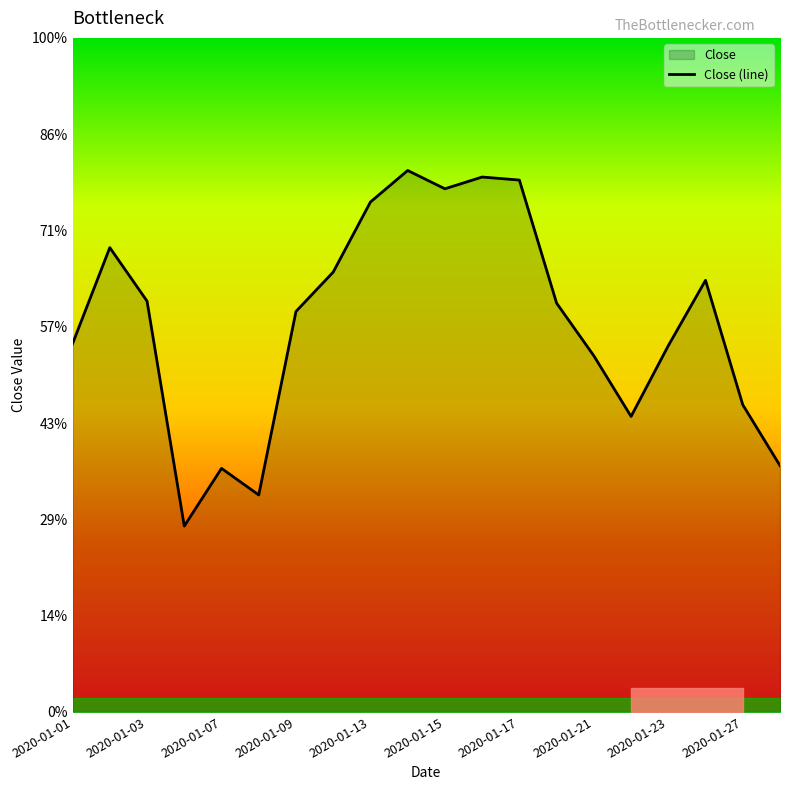

Read the value at 2020-01-03.

12226.6